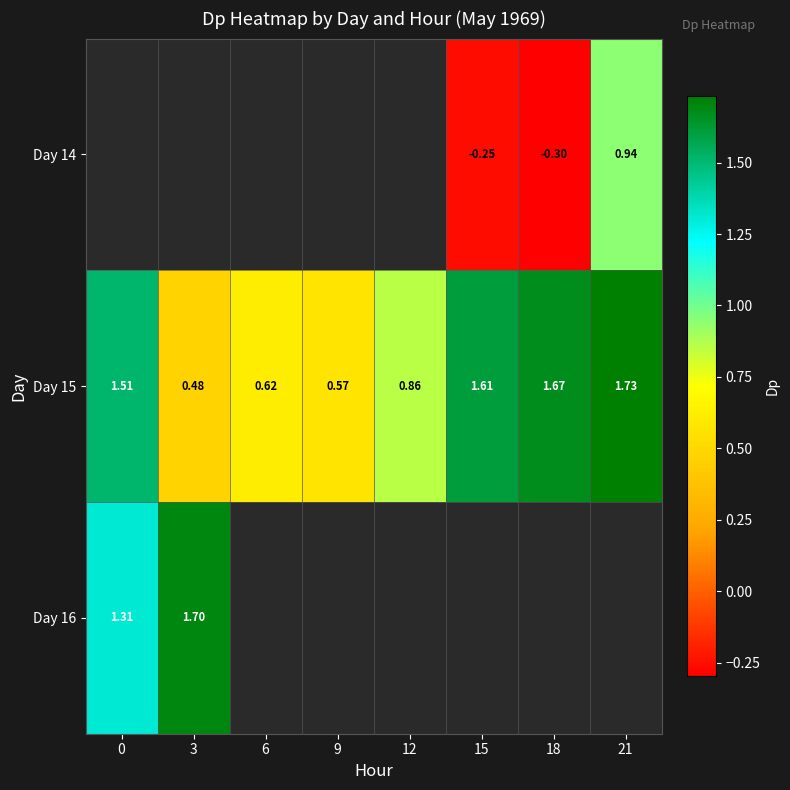

List the labels in order of Day 16 value, smallest first.

0, 3, 6, 9, 12, 15, 18, 21